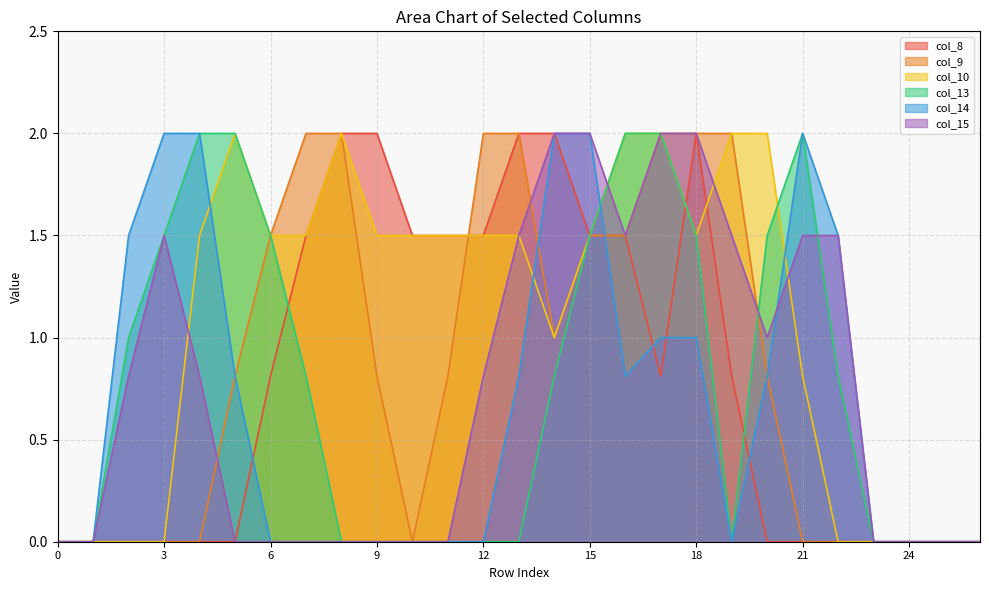

What is the sum of all col_10 values?

28.8